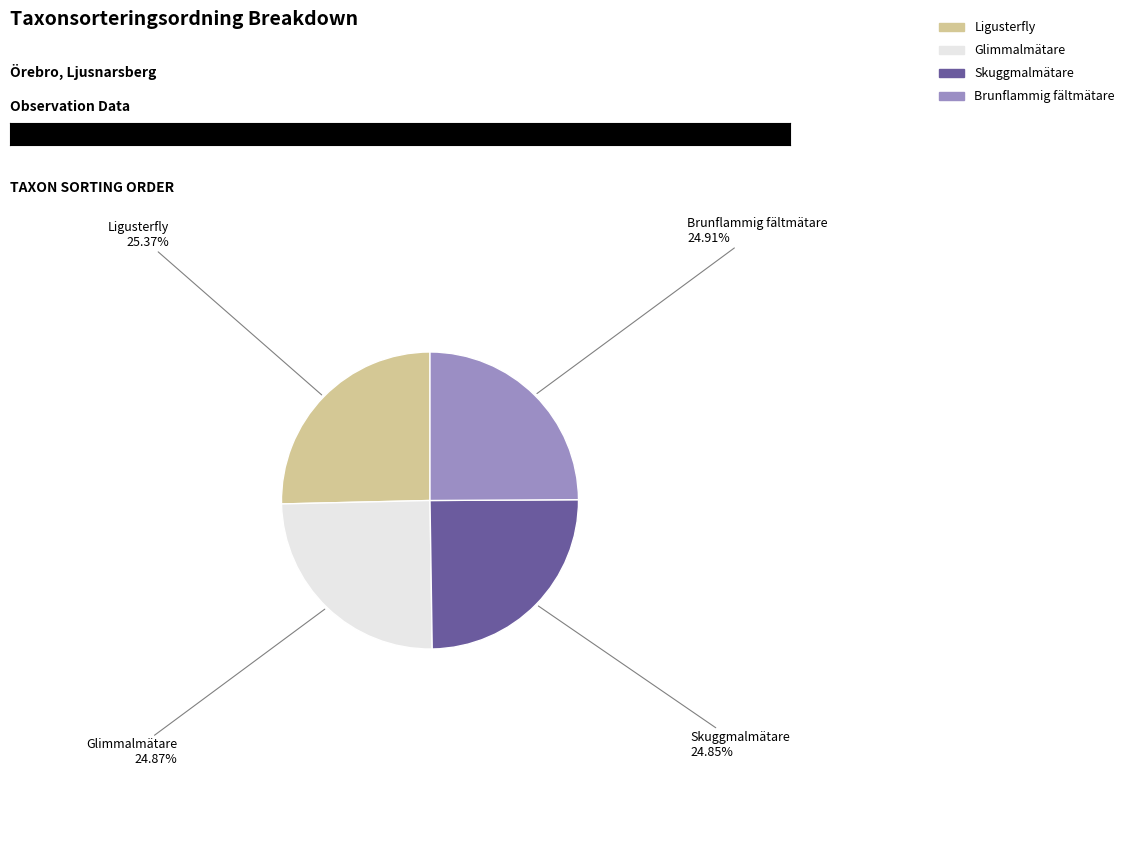

Count the number of slices in the pie.

4